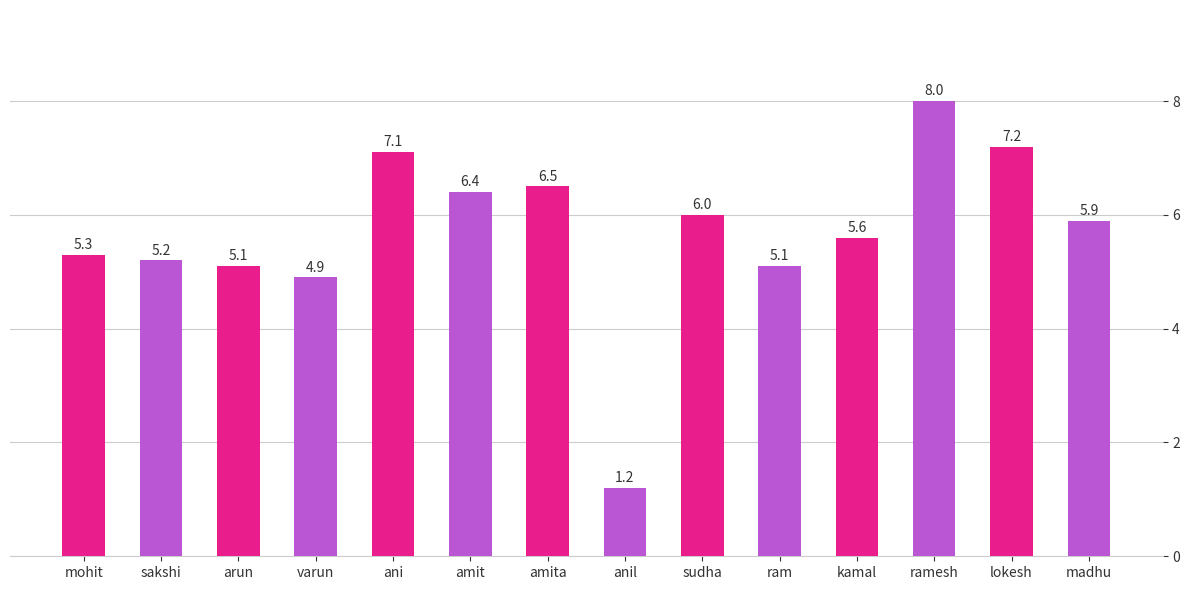

Where is the data nearest to the value 4?

varun